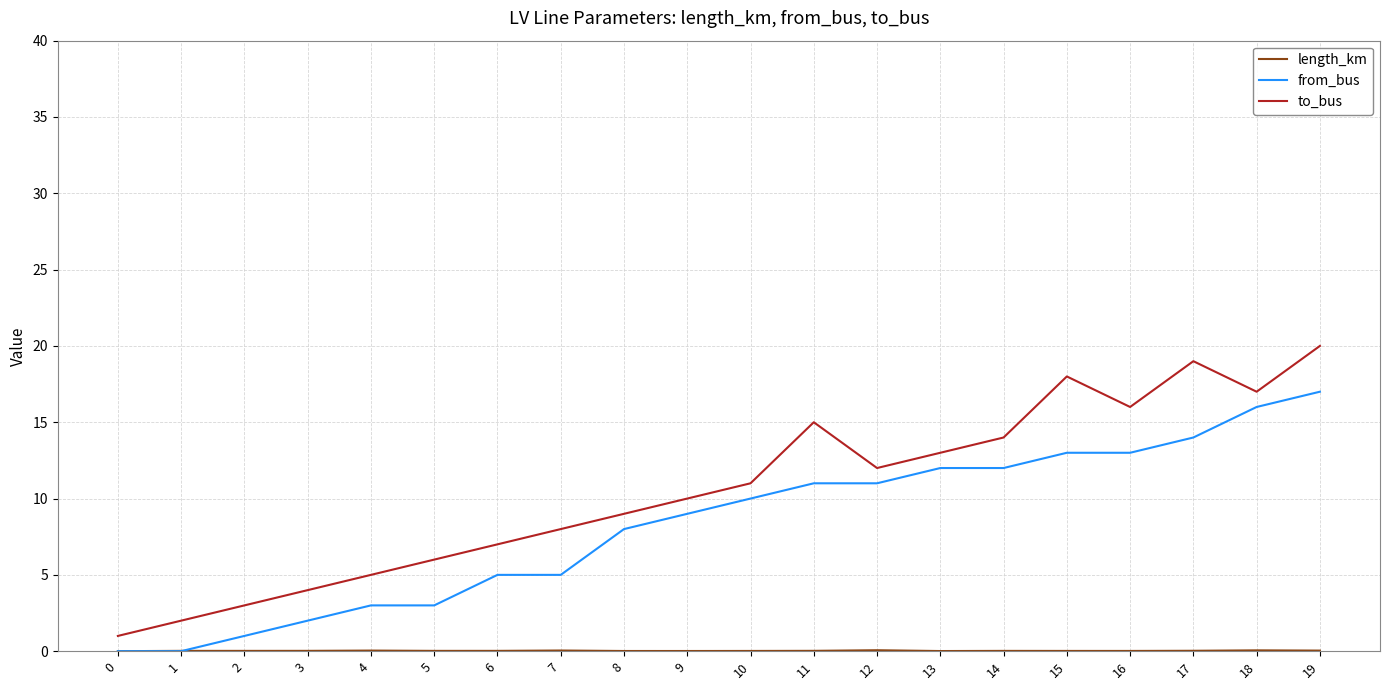

True or false: from_bus and to_bus intersect in this chart.

False